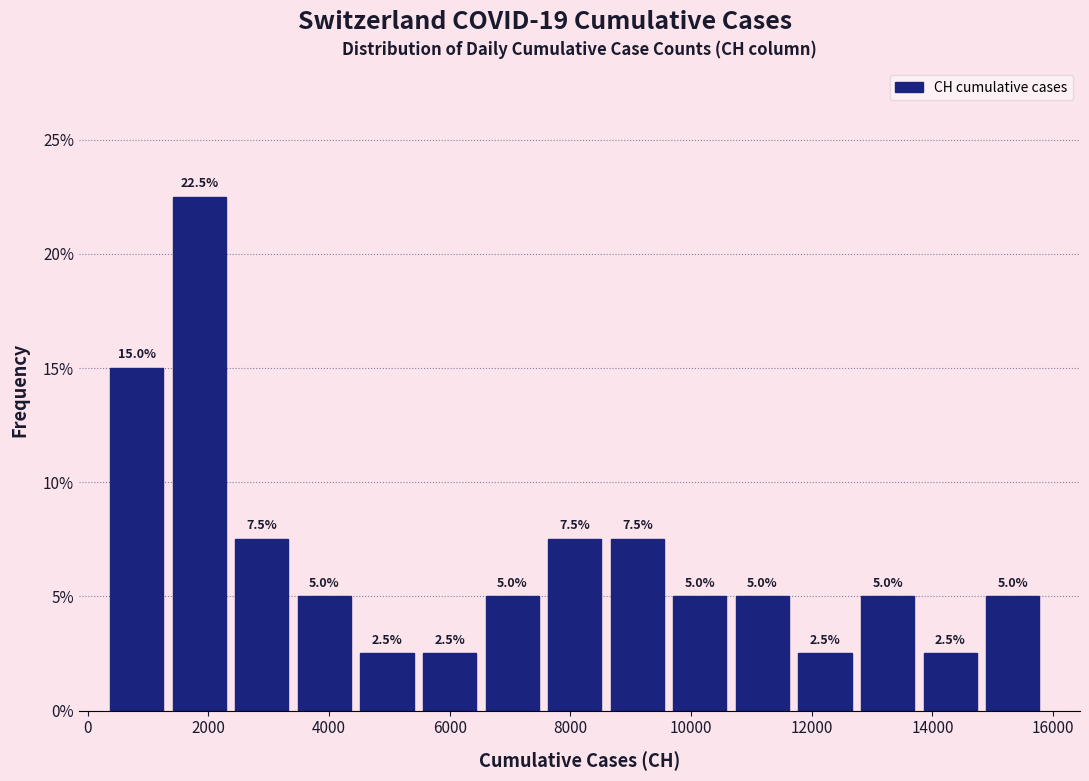

Reading left to right, list every bar in this chart as the range it spans on the x-axis followed by its height. The bar edges are not printed on the chart, so give them approximately, as read against the axis.

400 to 1400: 15.0
1400 to 2400: 22.5
2400 to 3400: 7.5
3400 to 4600: 5.0
4600 to 5600: 2.5
5600 to 6600: 2.5
6600 to 7600: 5.0
7600 to 8600: 7.5
8600 to 9800: 7.5
9800 to 10800: 5.0
10800 to 11800: 5.0
11800 to 12800: 2.5
12800 to 13800: 5.0
13800 to 14800: 2.5
14800 to 16000: 5.0